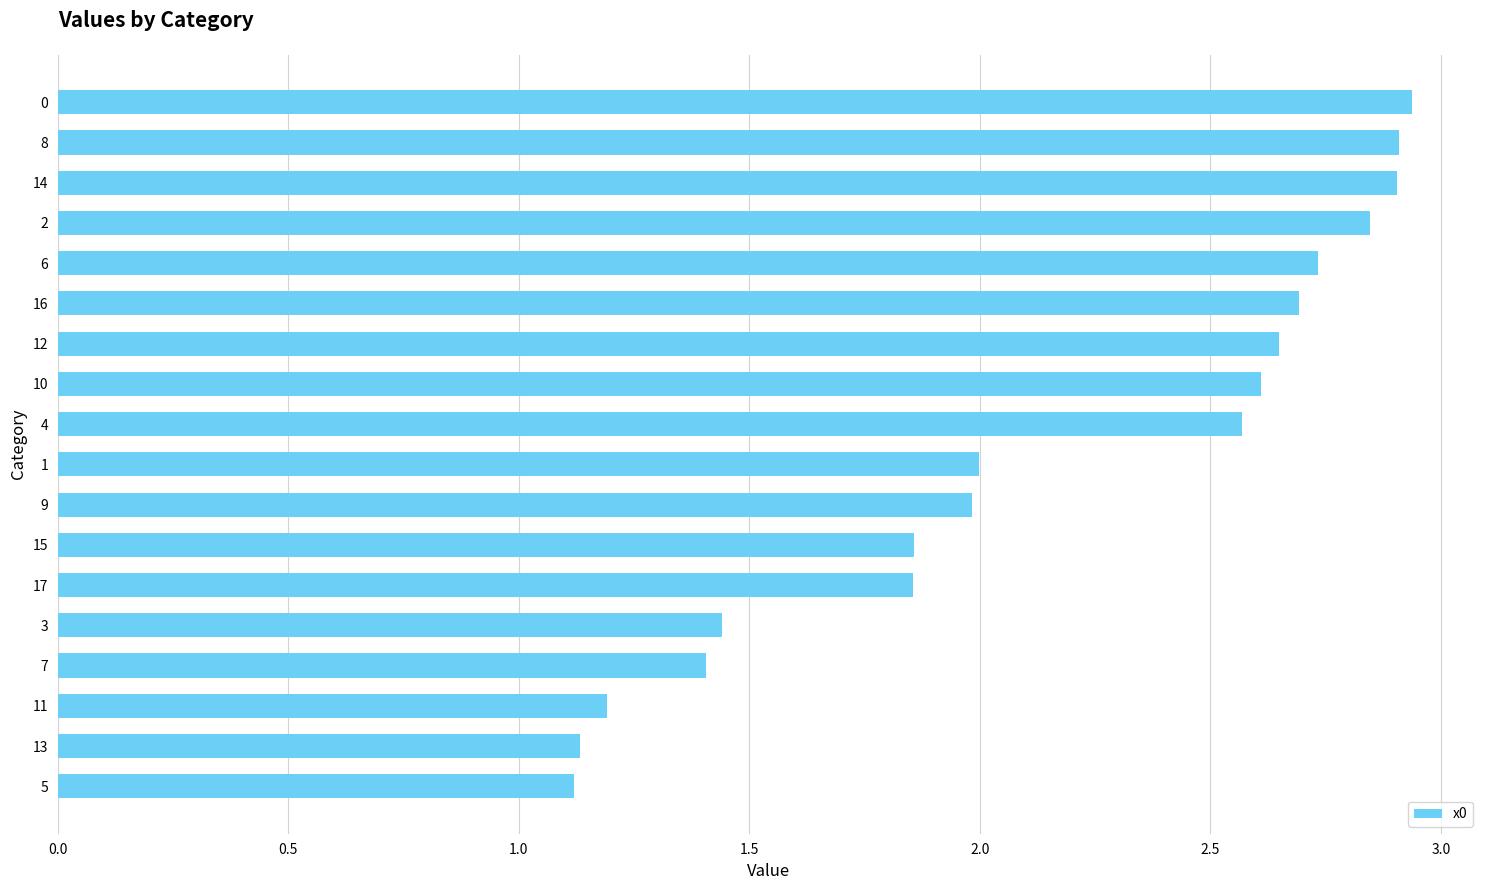

True or false: the data shows 3.7 at 12.

False